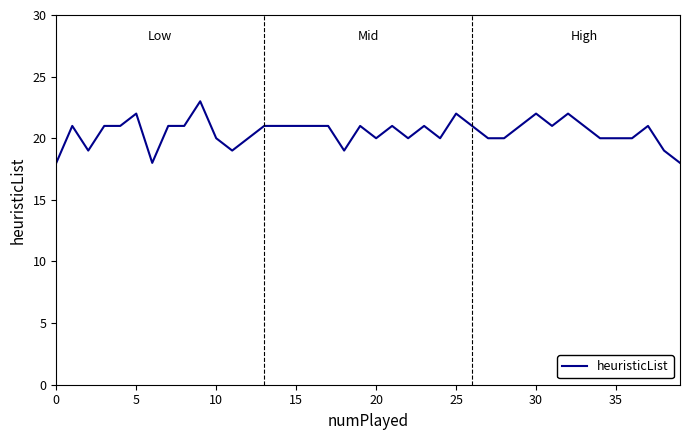

What is the smallest value displayed?

18